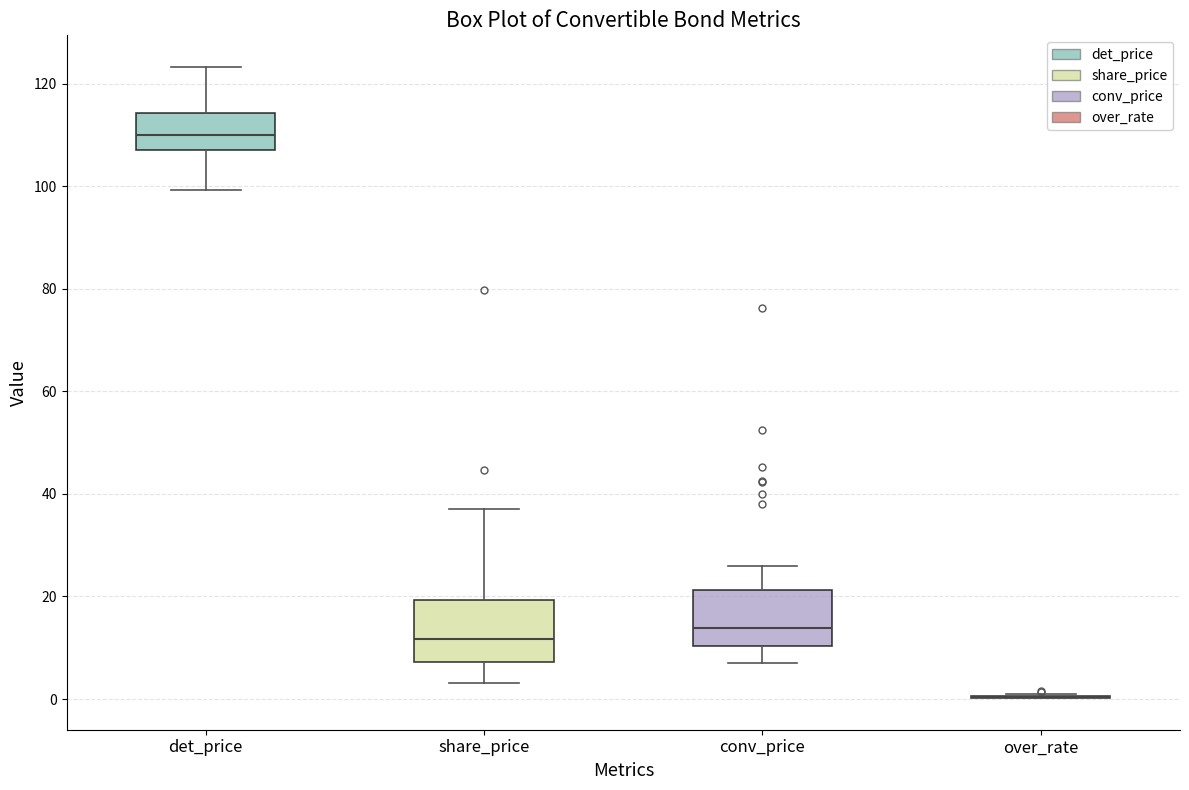

Where does the lower whisker of the box for det_price end on the y-axis? The values are not printed on the chart, so give them approximately, as read against the axis.

100